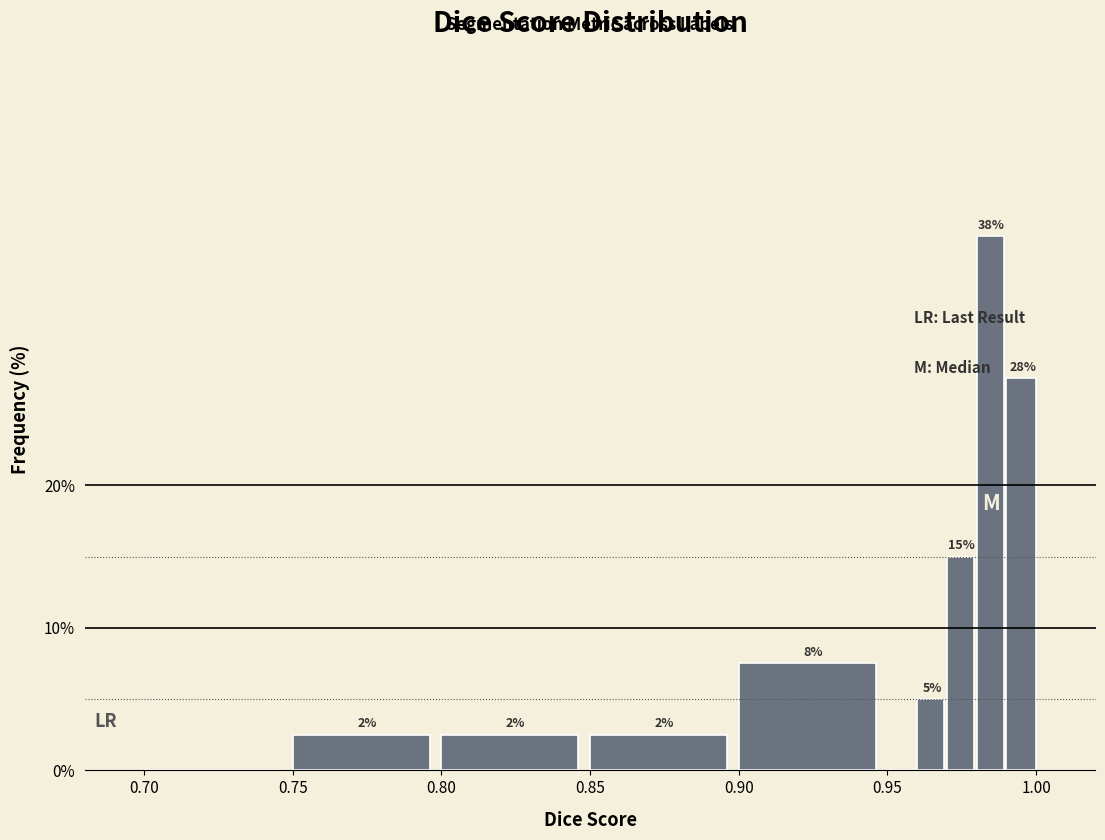

Read against the x-axis, roughly where is the centre of the tallest bar?

0.985